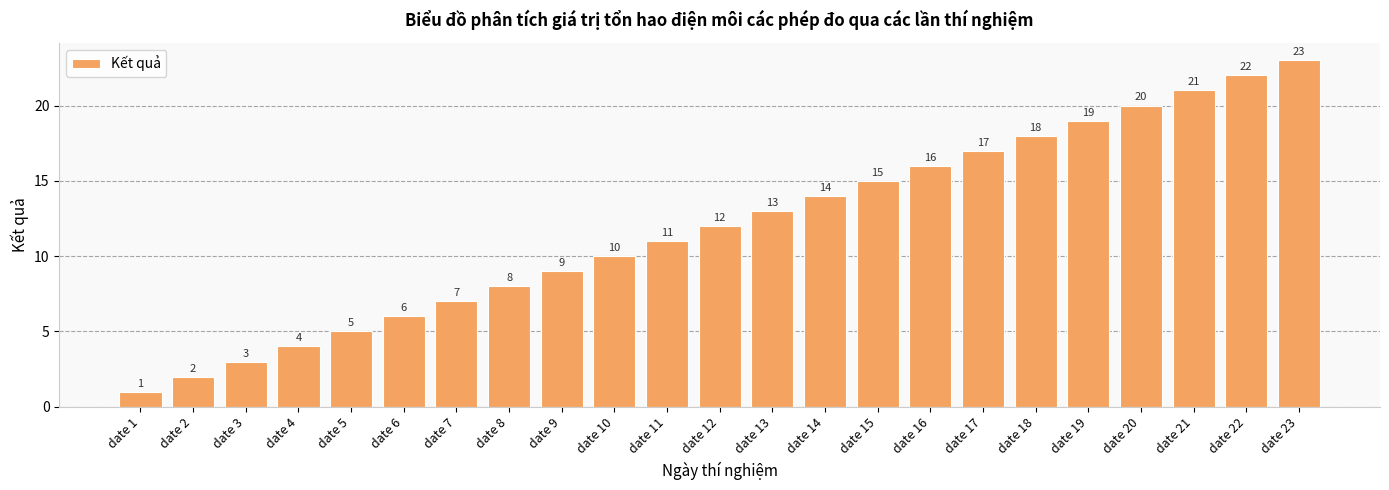

Rank the categories by value from highest to lowest.

date 23, date 22, date 21, date 20, date 19, date 18, date 17, date 16, date 15, date 14, date 13, date 12, date 11, date 10, date 9, date 8, date 7, date 6, date 5, date 4, date 3, date 2, date 1